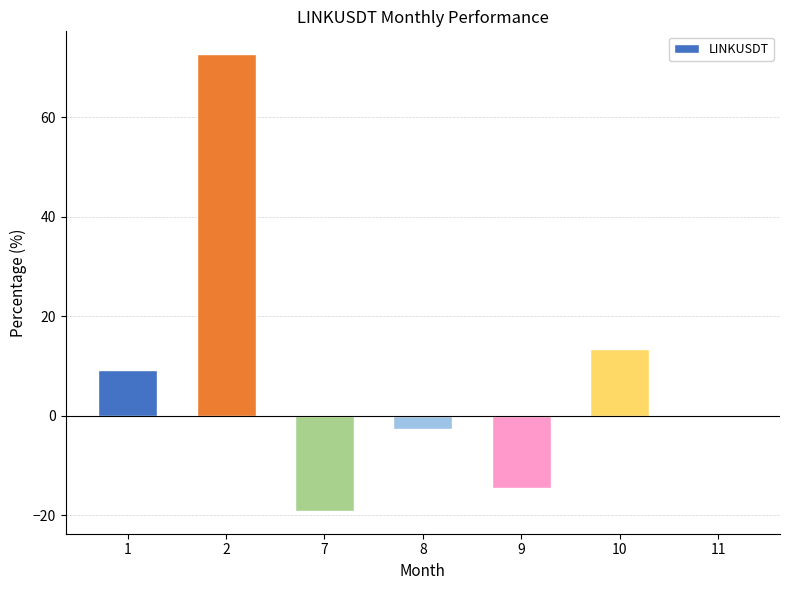

How many distinct data groups are displayed?

1